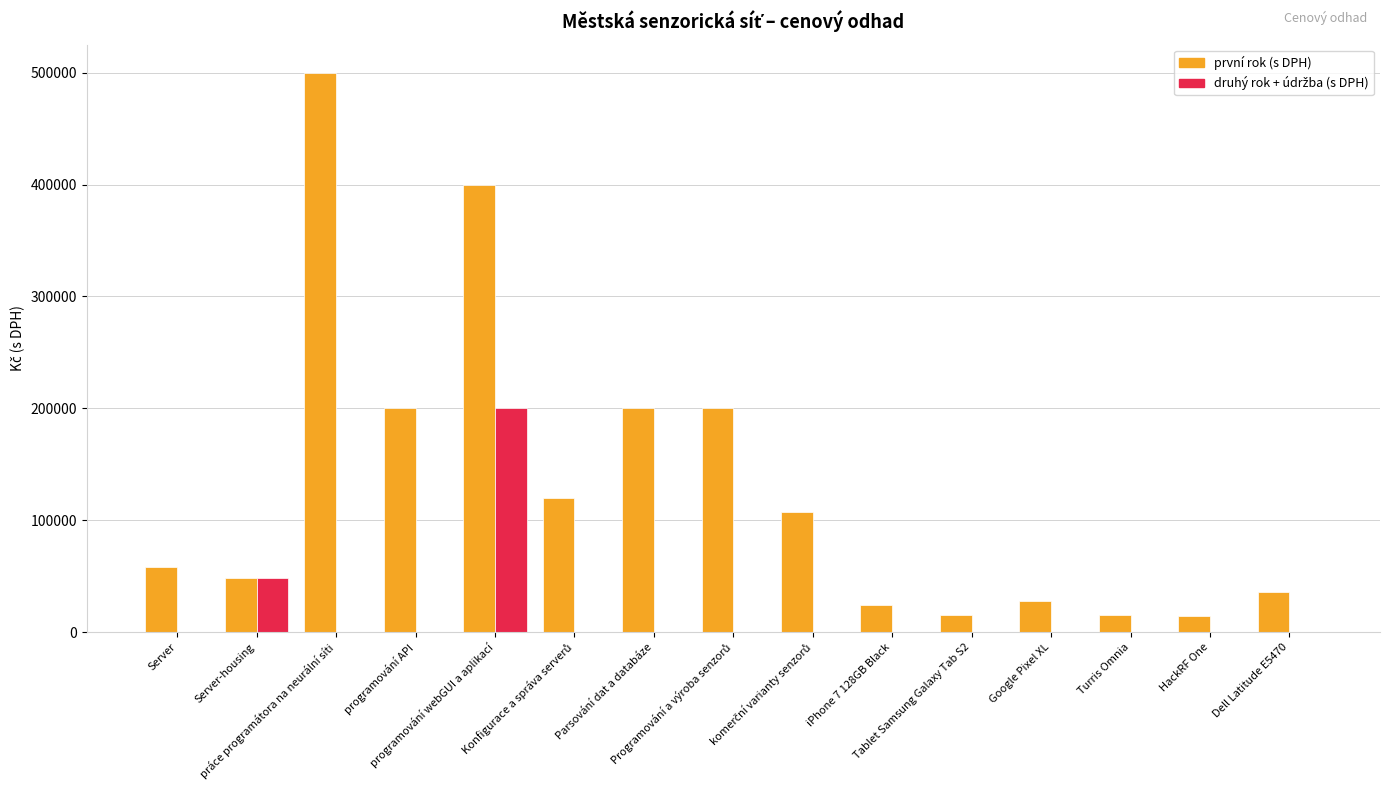

Is it true that první rok (s DPH) equals 10981 at iPhone 7 128GB Black?

False